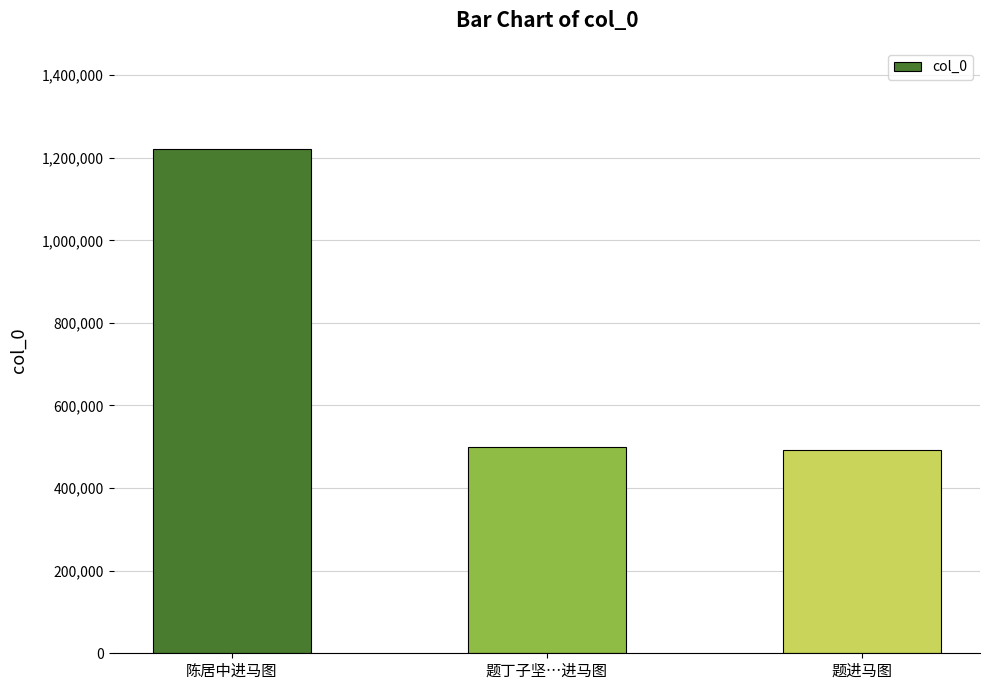

The chart shows a value of 885562 at 题丁子坚…进马图. True or false?

False